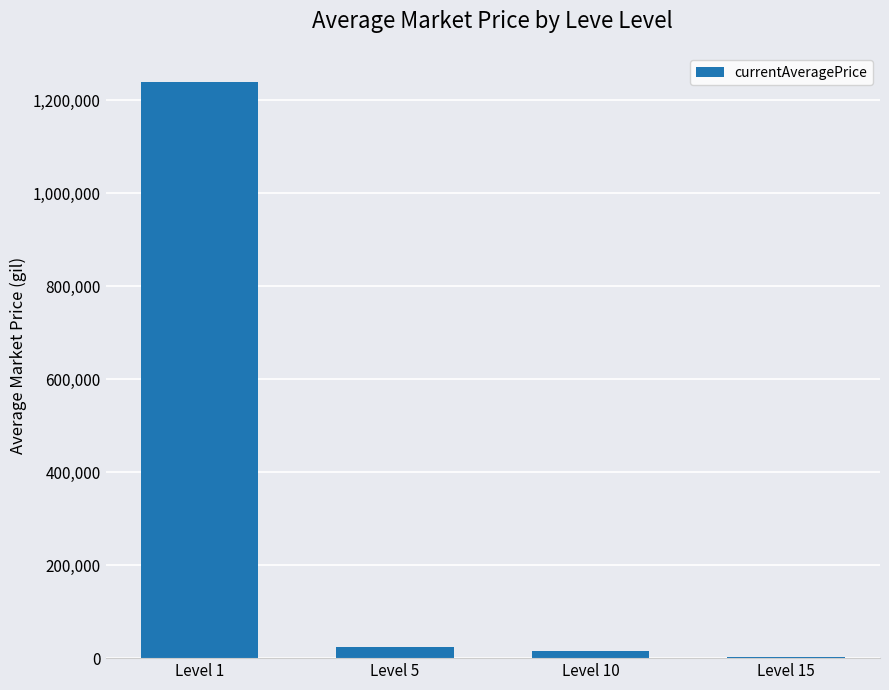

The value at Level 1 is 1664750.2. True or false?

False